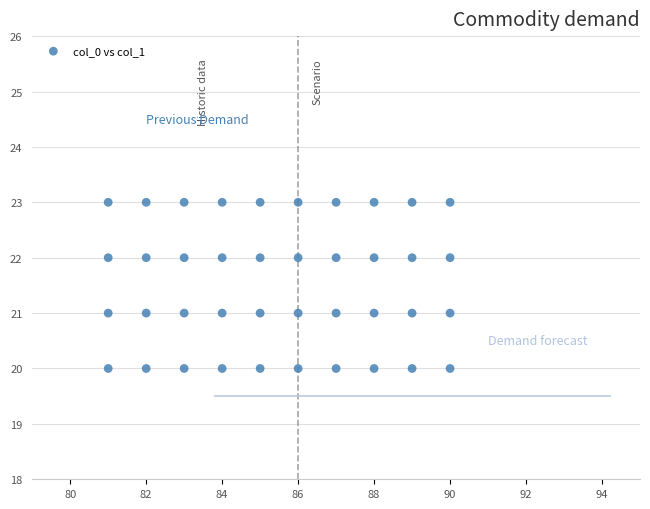

What is the range of Y values (max minus min)?

3